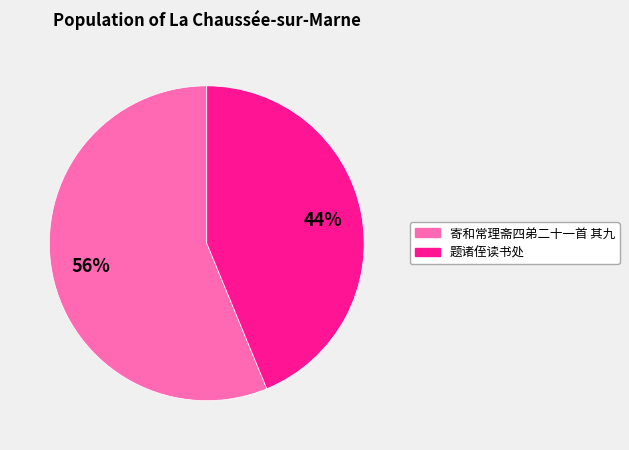

Is there any slice that represents more than half of the pie?

Yes